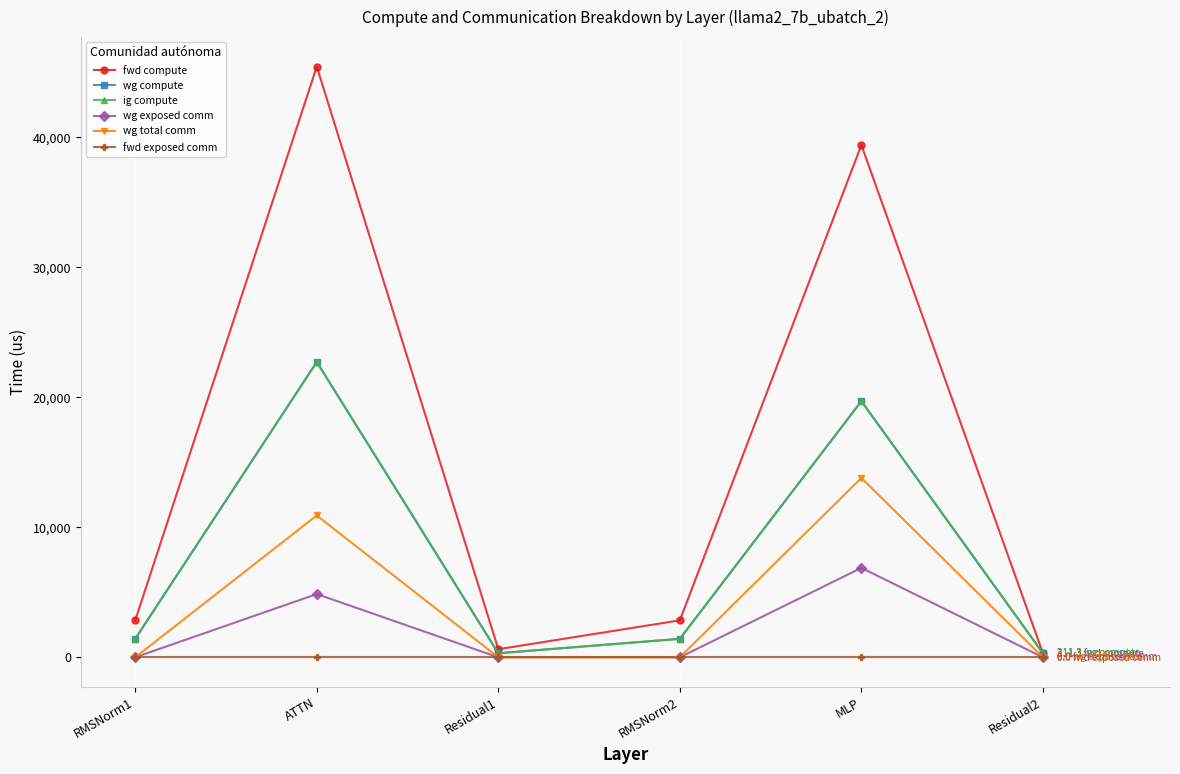

True or false: wg total comm has more than 1 points higher than both neighbors.

True